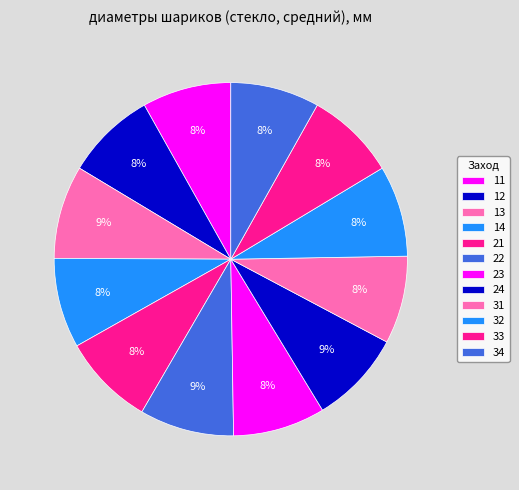

To the nearest percent, what portion does 21 represent?

8%